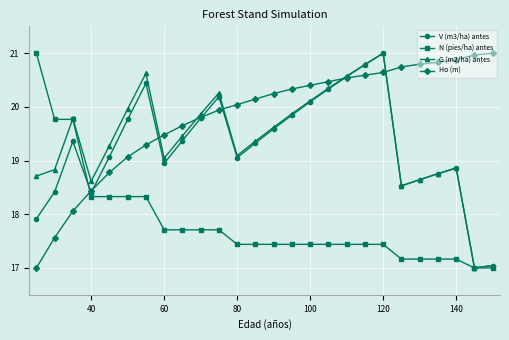

Reading left to right, what are all the values shown in this chart?

V (m3/ha) antes: 17.9	18.4	19.4	18.4	19.1	19.8	20.4	18.9	19.4	19.8	20.2	19.1	19.3	19.6	19.8	20.1	20.3	20.6	20.8	21.0	18.5	18.6	18.8	18.9	17.0	17.0
N (pies/ha) antes: 21.0	19.8	19.8	18.3	18.3	18.3	18.3	17.7	17.7	17.7	17.7	17.4	17.4	17.4	17.4	17.4	17.4	17.4	17.4	17.4	17.2	17.2	17.2	17.2	17.0	17.0
G (m2/ha) antes: 18.7	18.8	19.8	18.6	19.3	20.0	20.6	19.0	19.5	19.9	20.3	19.1	19.4	19.6	19.9	20.1	20.3	20.6	20.8	21.0	18.5	18.6	18.8	18.9	17.0	17.0
Ho (m): 17.0	17.6	18.1	18.4	18.8	19.1	19.3	19.5	19.6	19.8	19.9	20.0	20.1	20.2	20.3	20.4	20.5	20.5	20.6	20.6	20.7	20.8	20.8	20.9	21.0	21.0